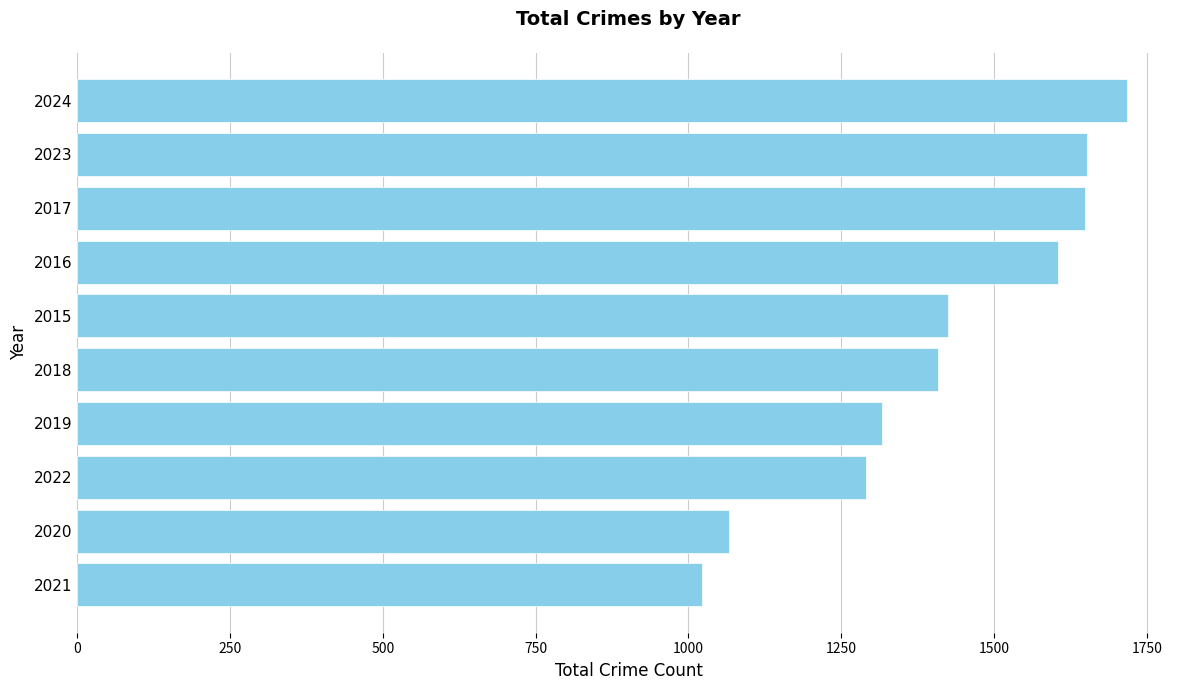

Is it true that the value at 2024 is 454?

False